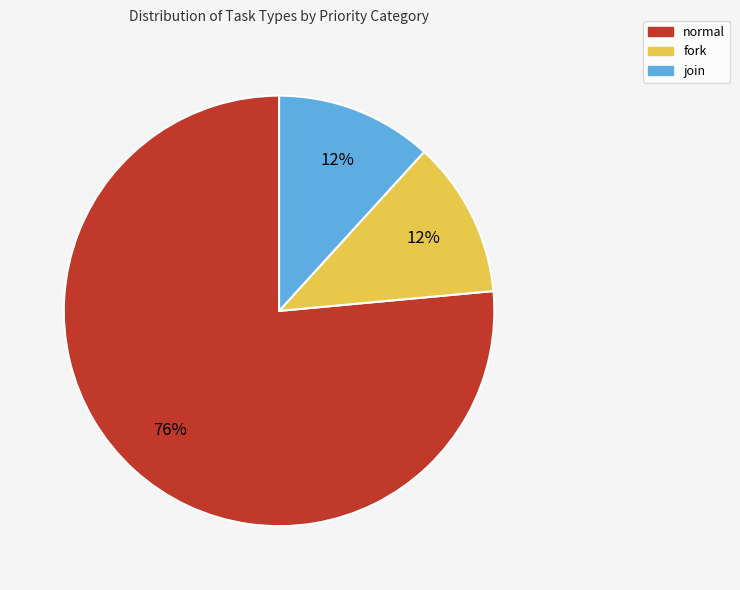

The fork slice represents 25% of the pie. True or false?

False